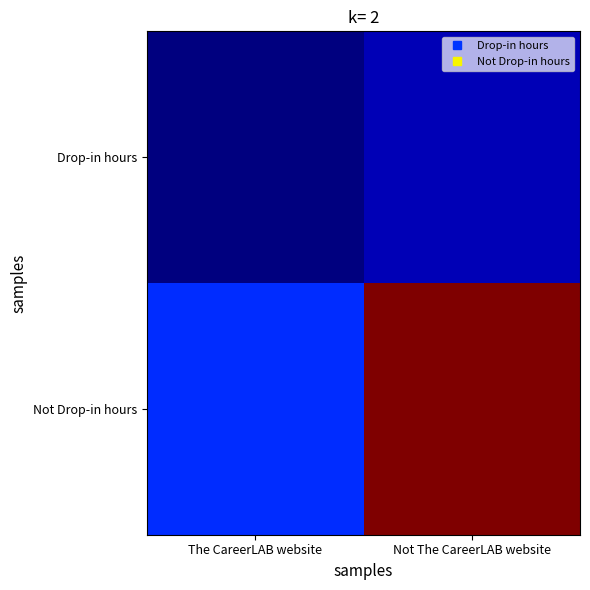

Between Not The CareerLAB website and The CareerLAB website, which is larger?

Not The CareerLAB website